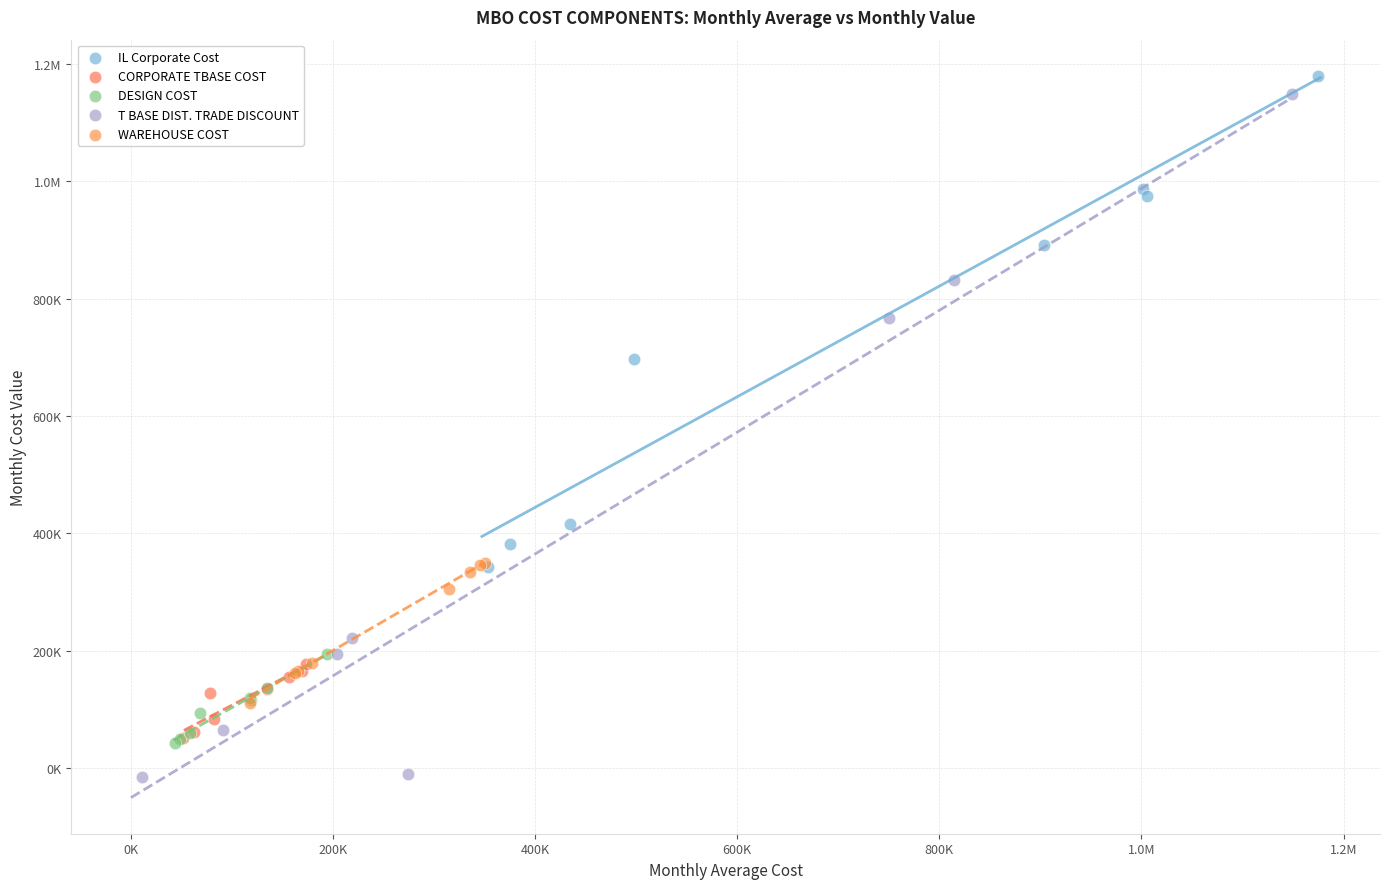

What are all the series names shown in the legend?

IL Corporate Cost, CORPORATE TBASE COST, DESIGN COST, T BASE DIST. TRADE DISCOUNT, WAREHOUSE COST